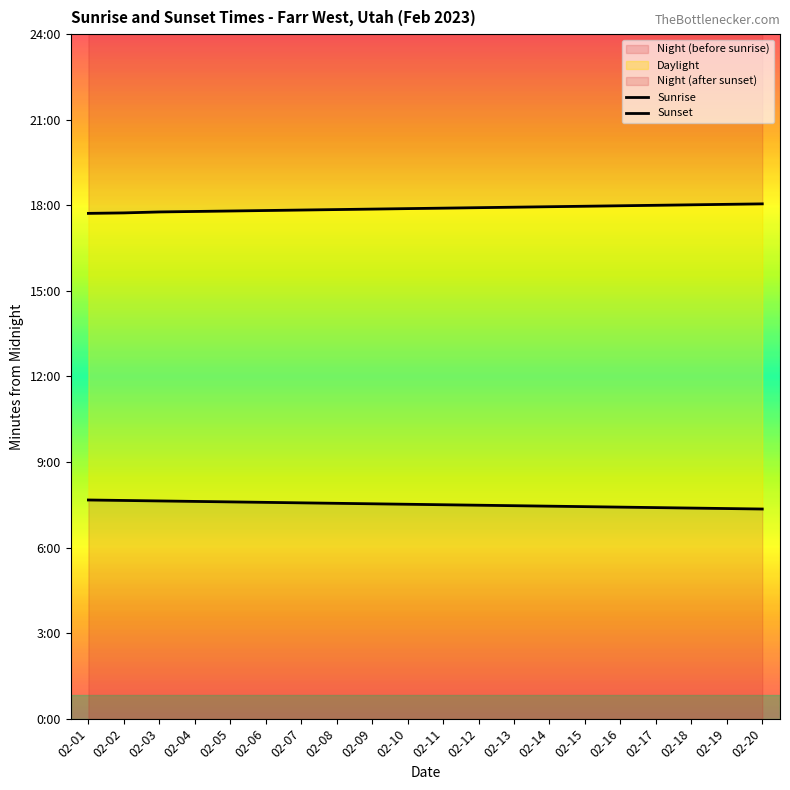

List the labels in order of Sunset value, smallest first.

02-01, 02-02, 02-03, 02-04, 02-05, 02-06, 02-07, 02-08, 02-09, 02-10, 02-11, 02-12, 02-13, 02-14, 02-15, 02-16, 02-17, 02-18, 02-19, 02-20